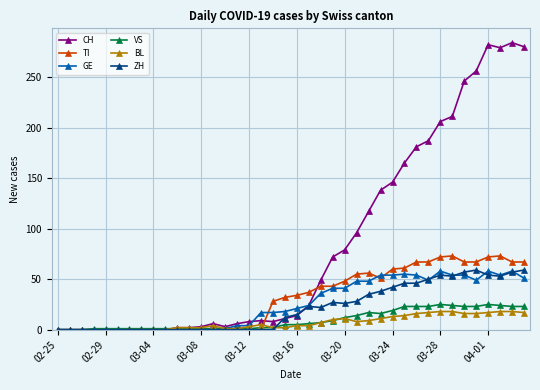

What is the difference between the maximum and minimum values in the GE series?

58